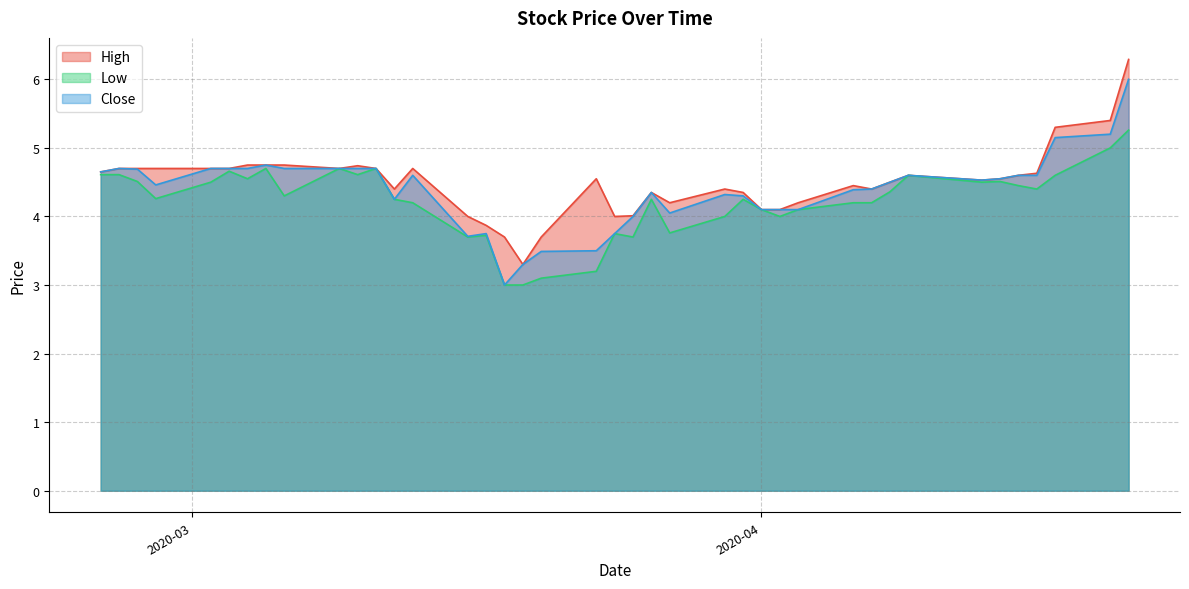

What is the difference between the Close values at 2020-04-15 and 2020-04-03?

0.5